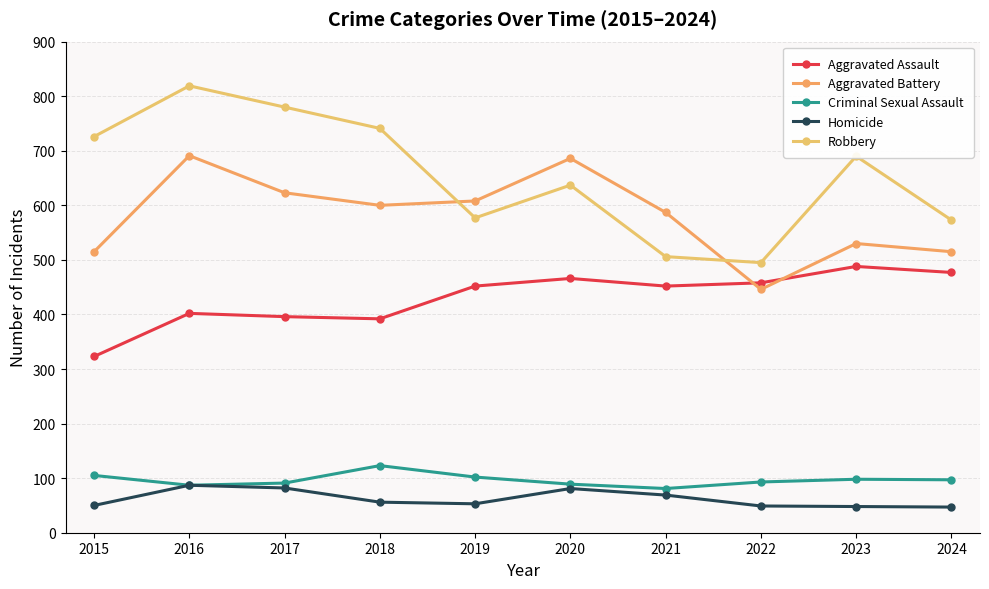

What is the difference between the second highest and second lowest values in the Aggravated Assault series?

85